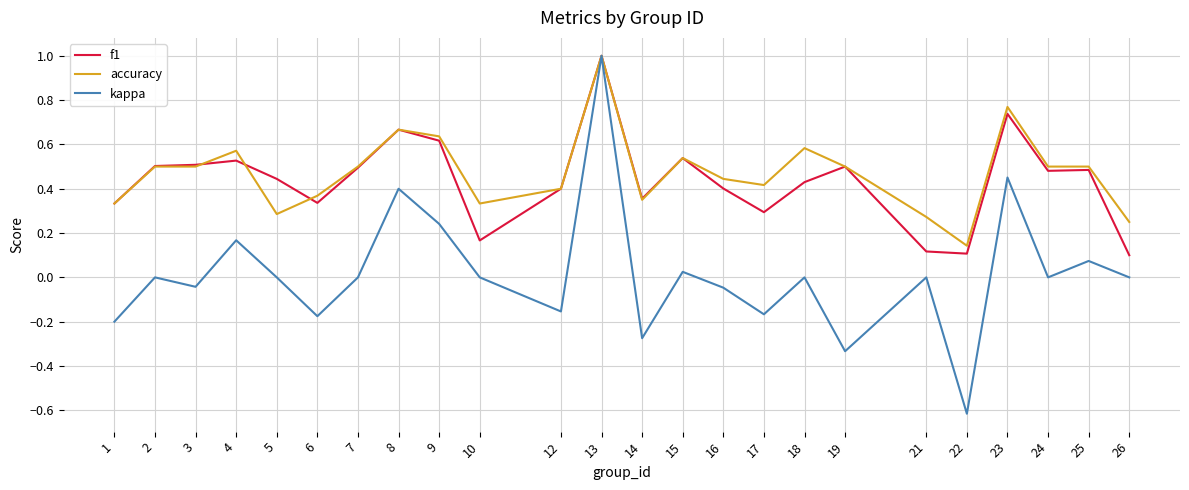

The kappa series shows 0.5 at 24. True or false?

False